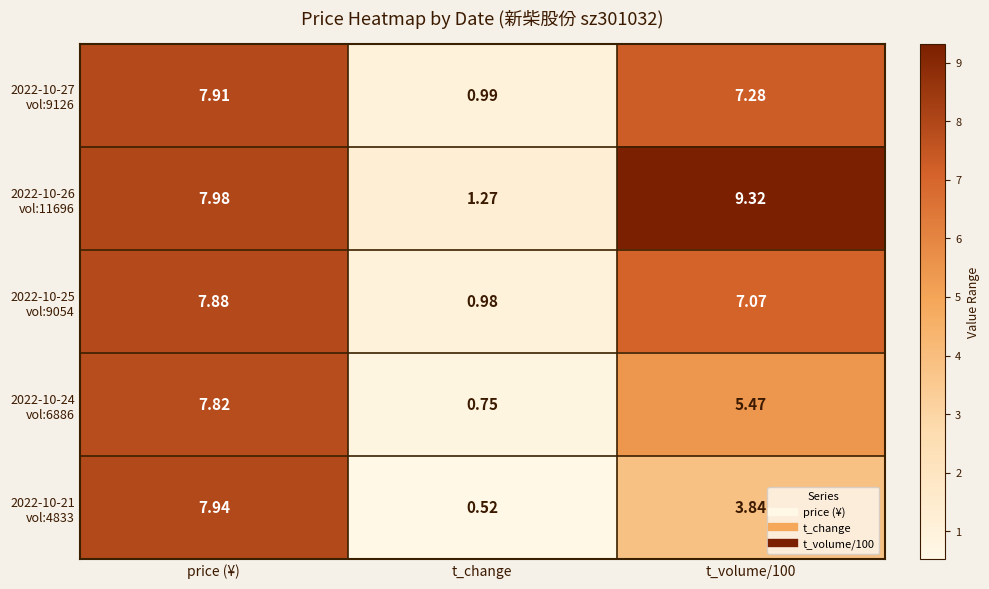

Which category has the lowest value across all series?

t_change